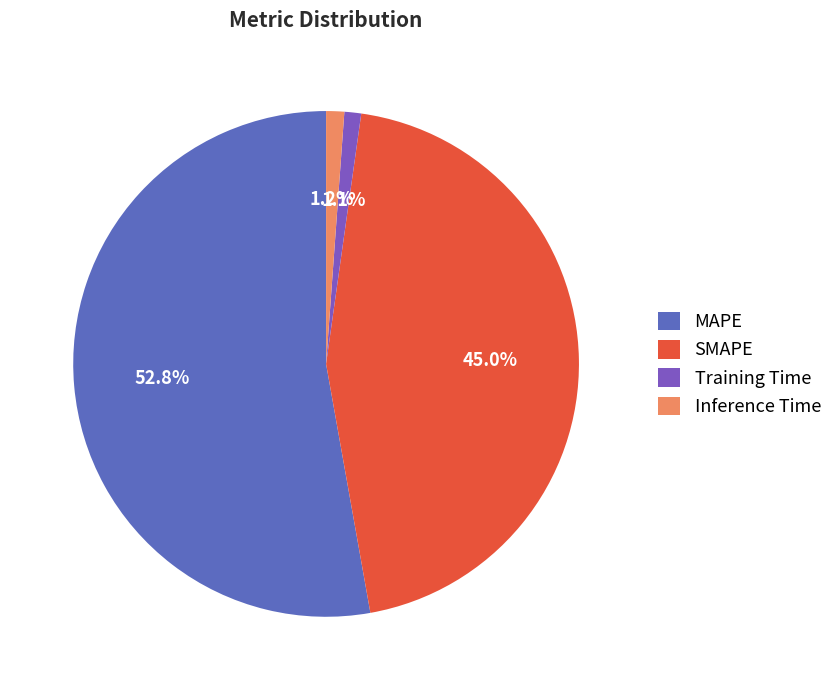

How many segments does this pie chart have?

4